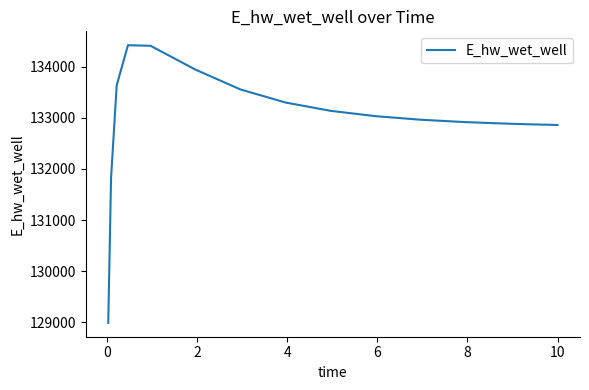

What is the difference between the maximum and minimum values?

5427.0